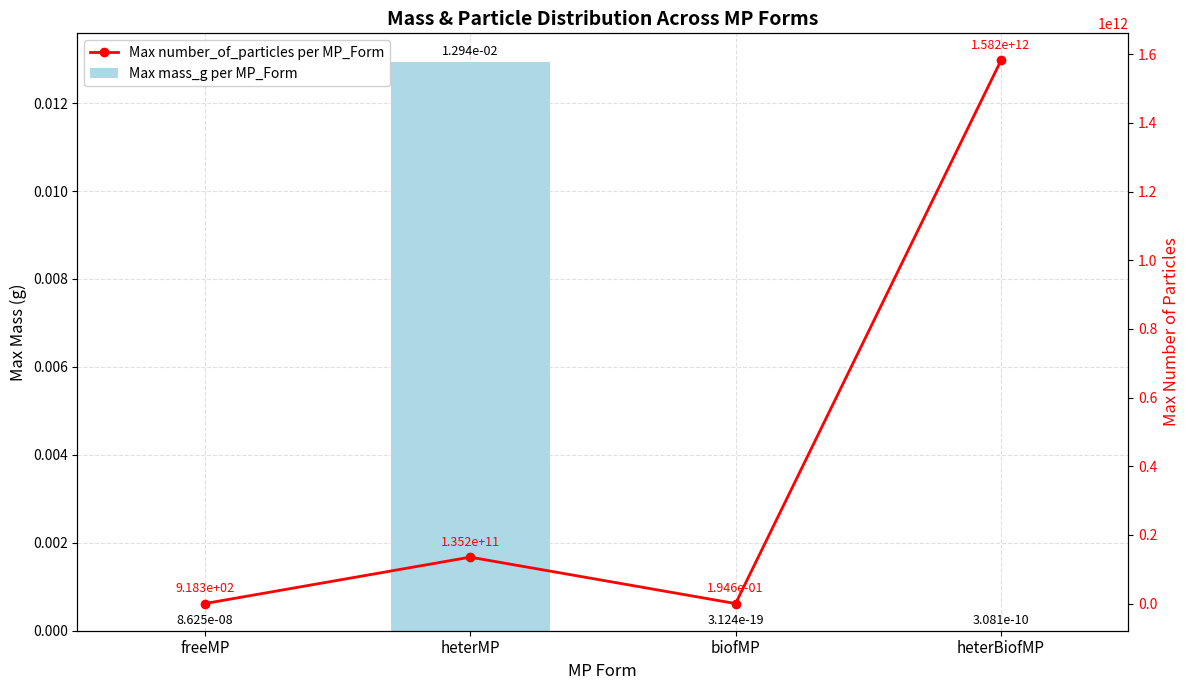

Between biofMP and heterBiofMP, which is larger?

heterBiofMP